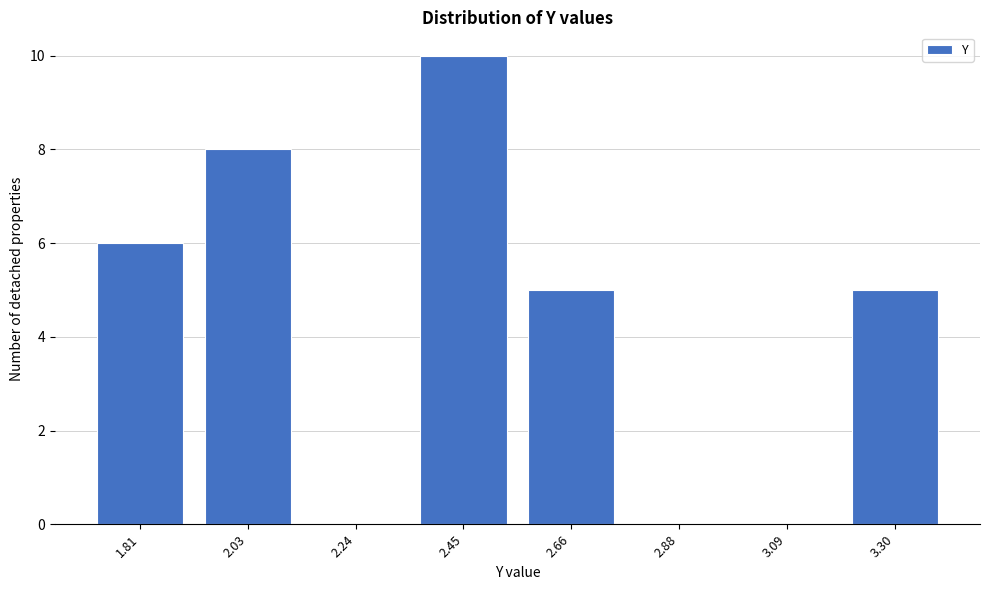

Reading left to right, what are all the values shown in this chart?

1.81=6	2.03=8	2.24=0	2.45=10	2.66=5	2.88=0	3.09=0	3.30=5